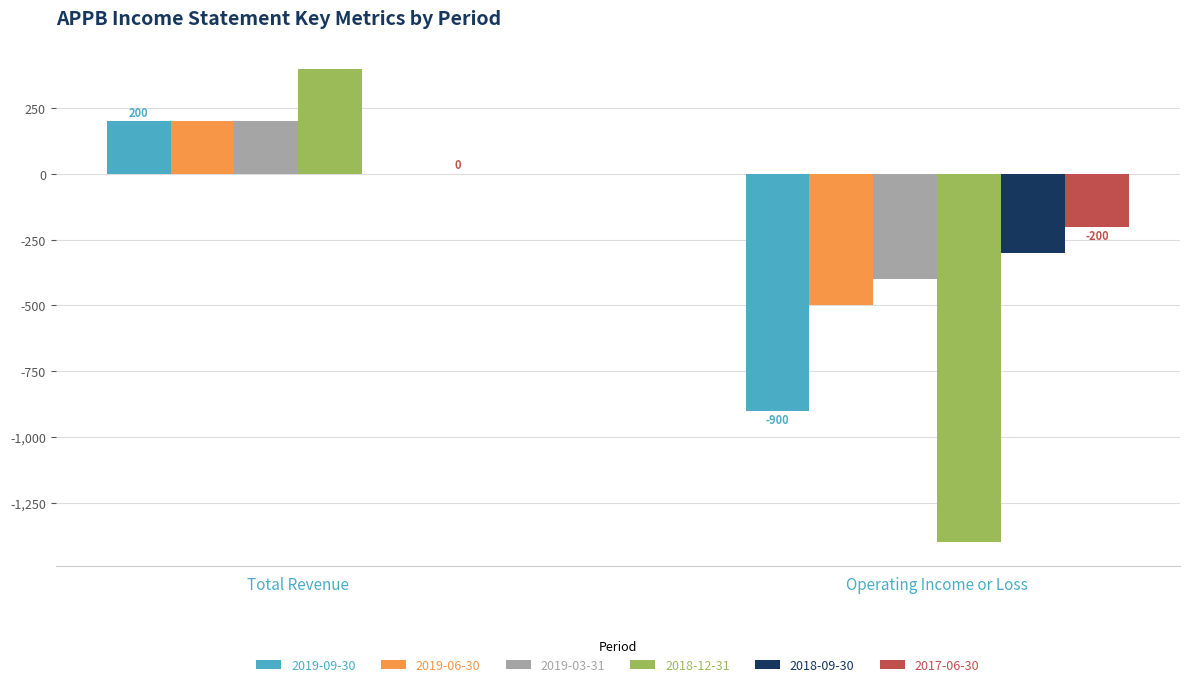

What is the spread (max minus min) of values at Operating Income or Loss?

1200